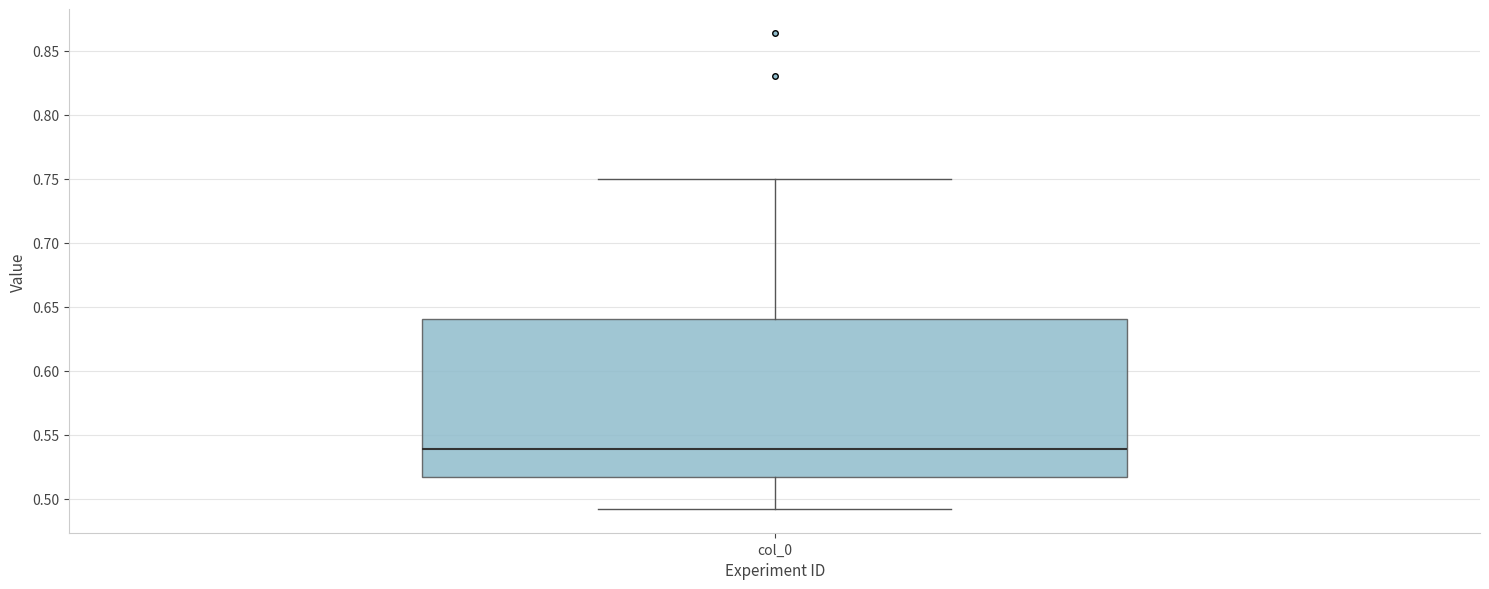

Where is the upper edge of the box for col_0 on the y-axis? The values are not printed on the chart, so give them approximately, as read against the axis.

0.640